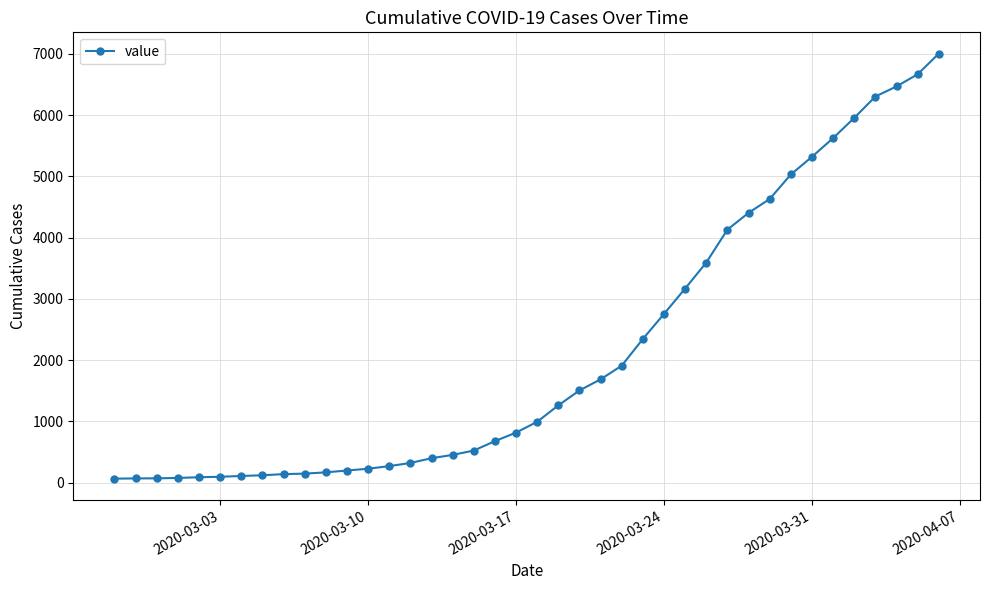

What is the difference between the second highest and second lowest values?

6598